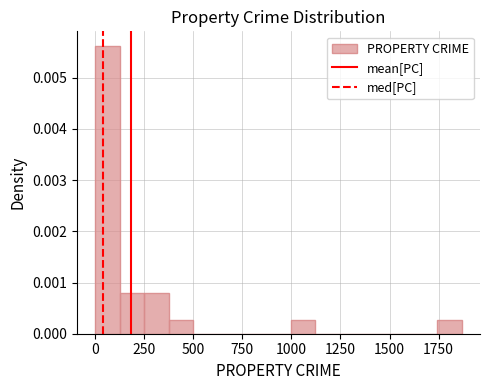

Read against the x-axis, roughly where is the centre of the tallest bar?

50